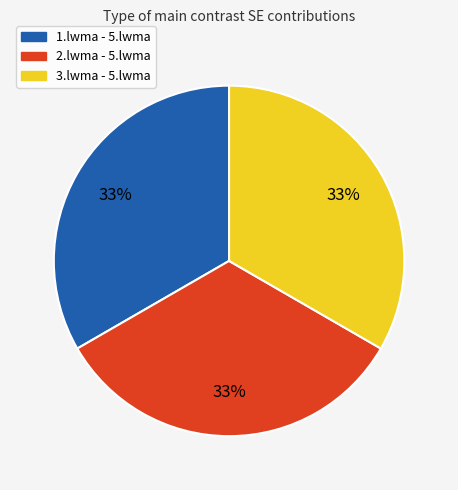

Is there a majority slice in this chart?

No